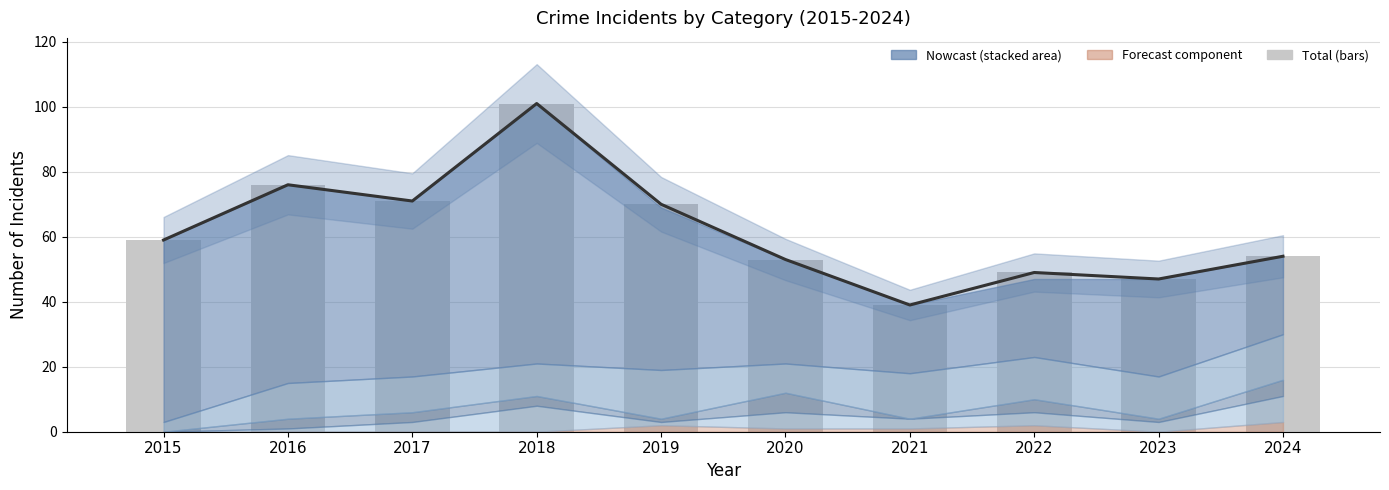

True or false: Total (bars) has a value of 54 at 2024.

True